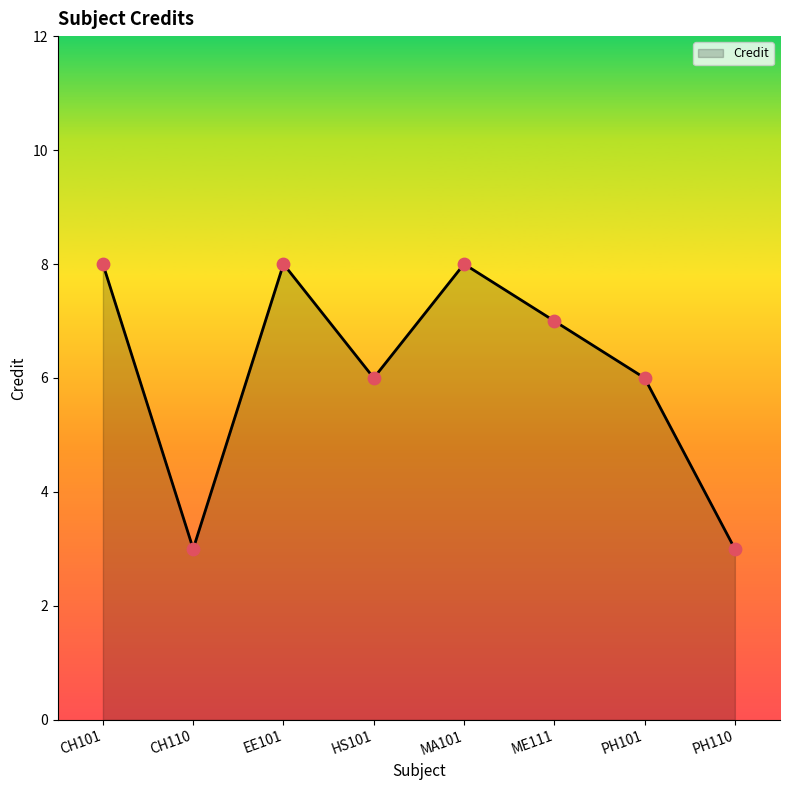

Which has a higher value, CH110 or MA101?

MA101